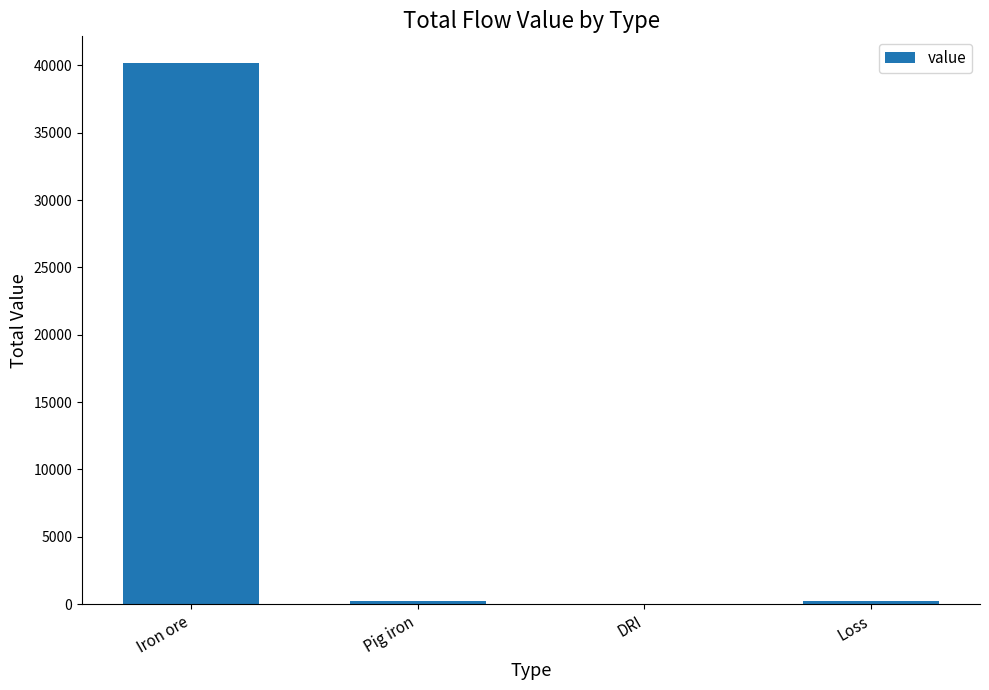

What is the sum of all values?

40660.4